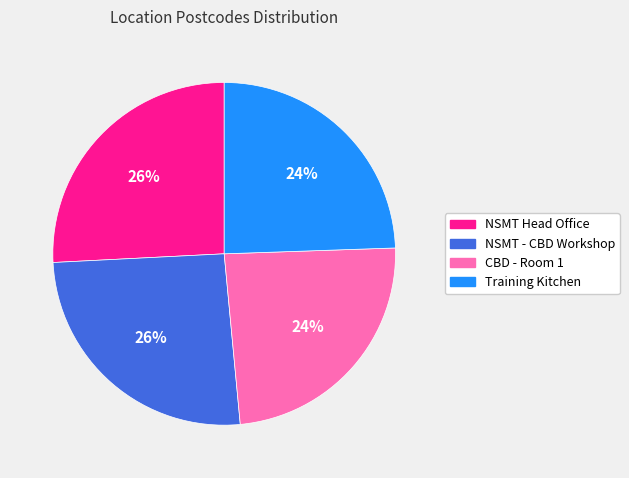

To the nearest percent, what is the combined percentage of NSMT Head Office and CBD - Room 1?

50%